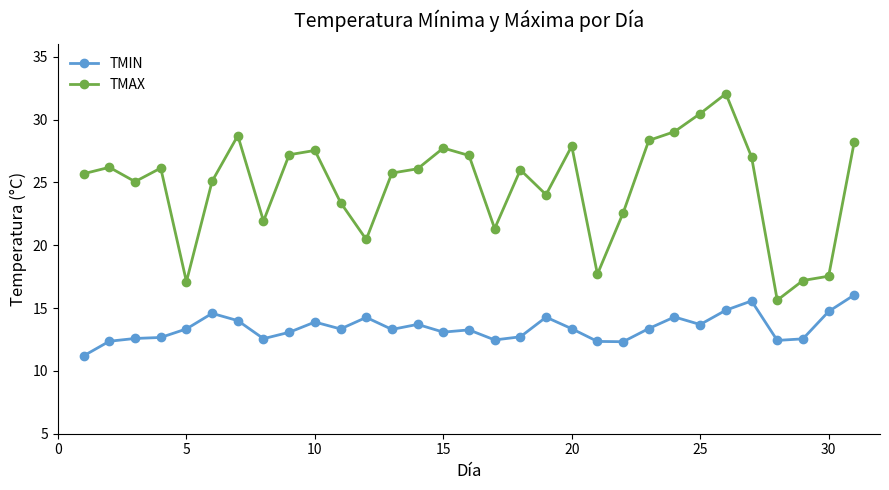

What is the average value of the TMAX series?

24.7